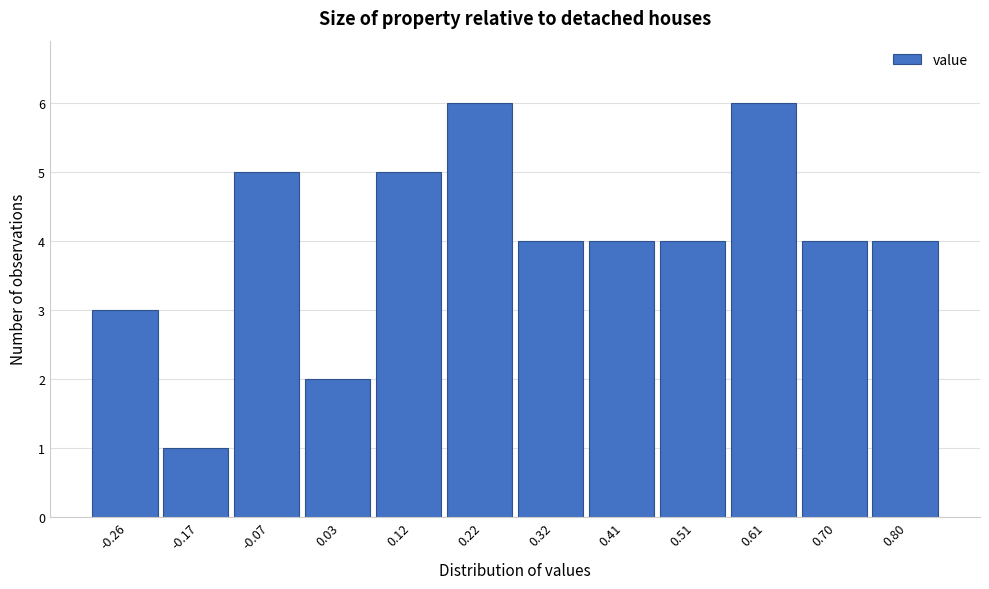

Reading left to right, list every bar in this chart as the range it spans on the x-axis followed by its height. Neither the bar edges nor the heights are printed on the chart, so give them approximately, as read against the axes.

-0.31 to -0.21: 3
-0.21 to -0.12: 1
-0.12 to -0.02: 5
-0.02 to 0.08: 2
0.08 to 0.17: 5
0.17 to 0.27: 6
0.27 to 0.37: 4
0.37 to 0.46: 4
0.46 to 0.56: 4
0.56 to 0.66: 6
0.66 to 0.75: 4
0.75 to 0.85: 4